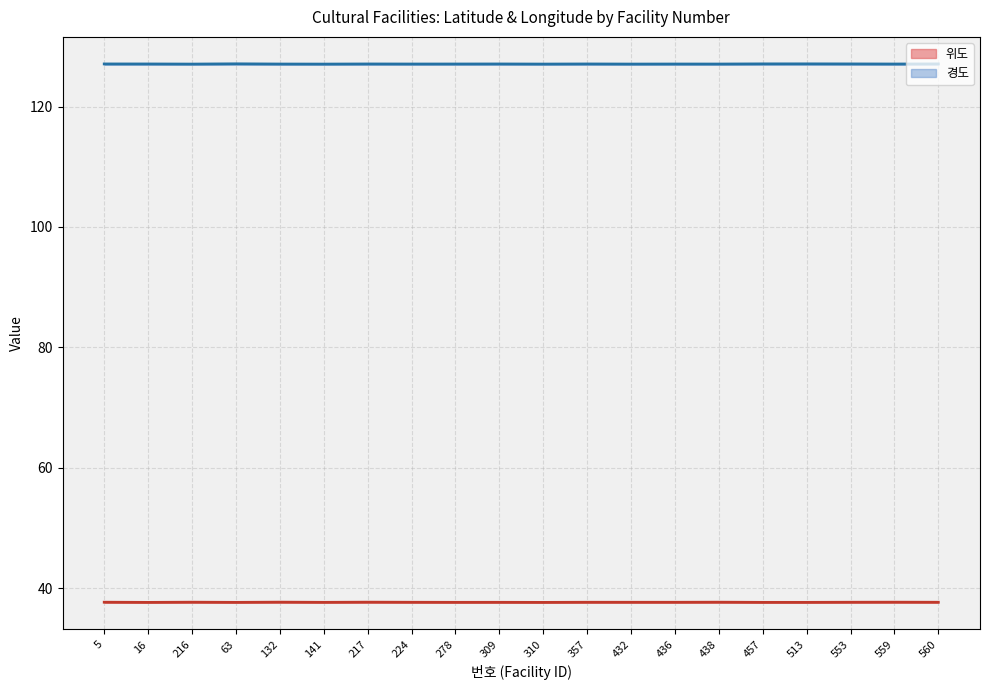

Between 309 and 132, which is larger?

132